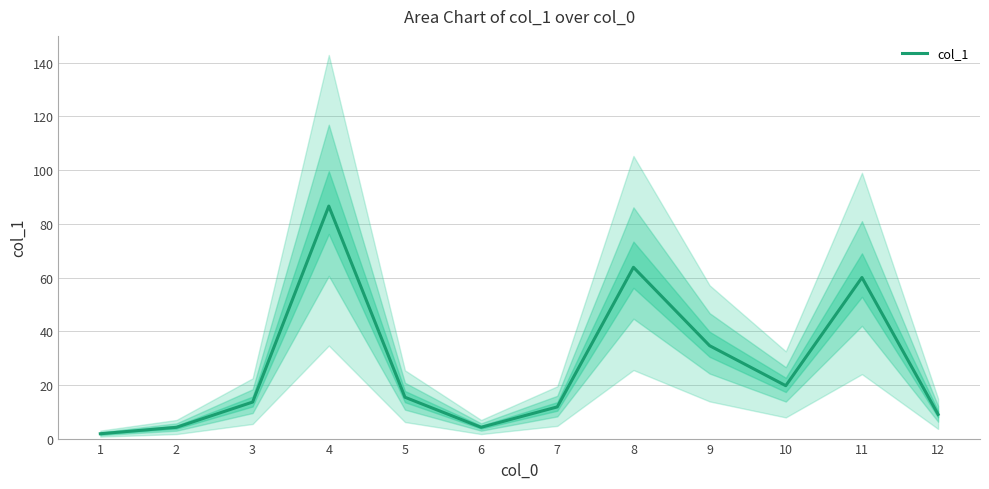

At which label is the value closest to 44?

9